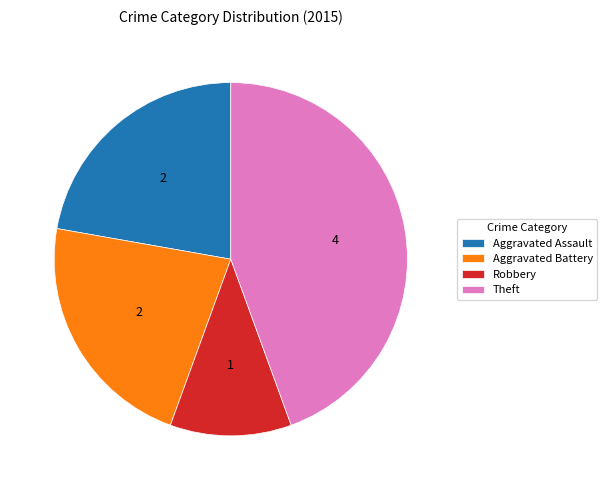

Between Aggravated Battery and Theft, which is larger?

Theft